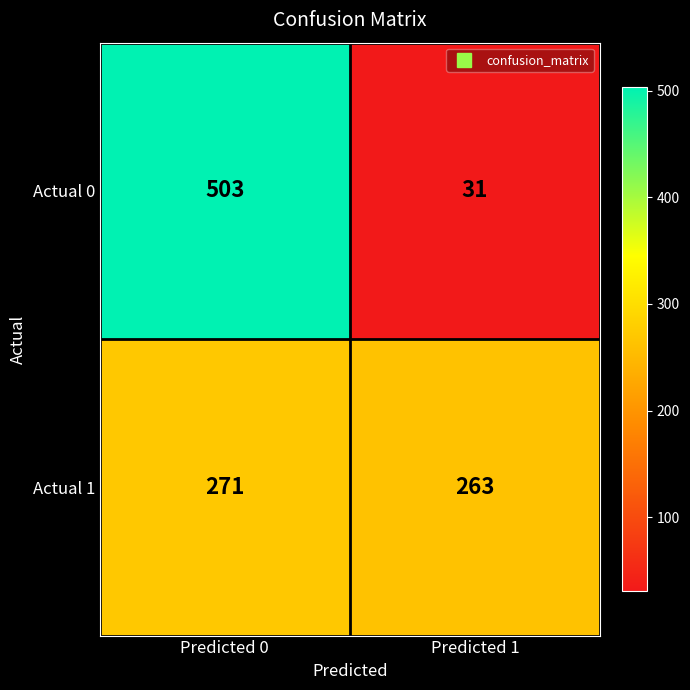

At which category is the sum across all series the highest?

Predicted 0